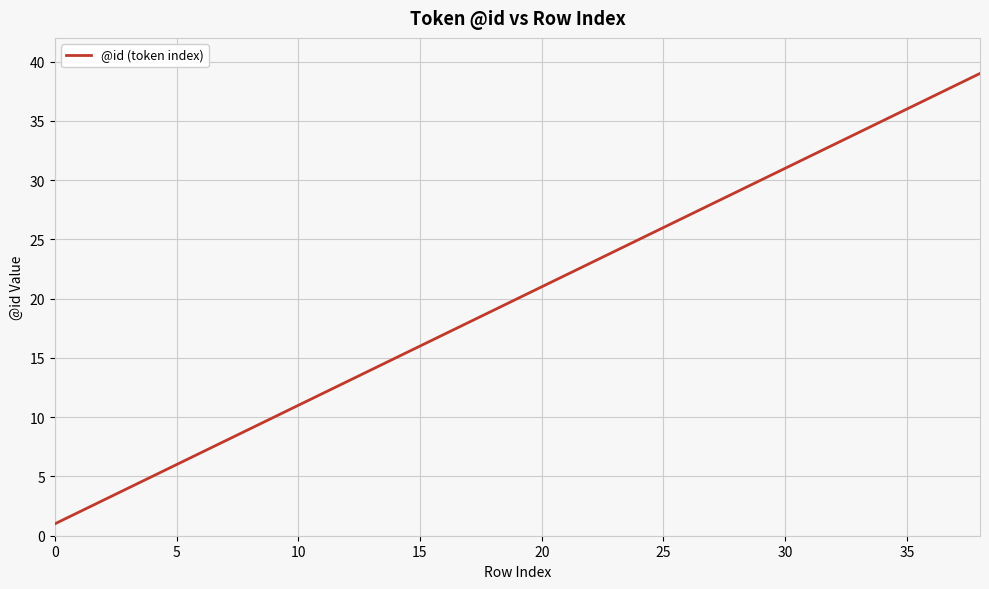

What is the maximum value shown in the chart?

39